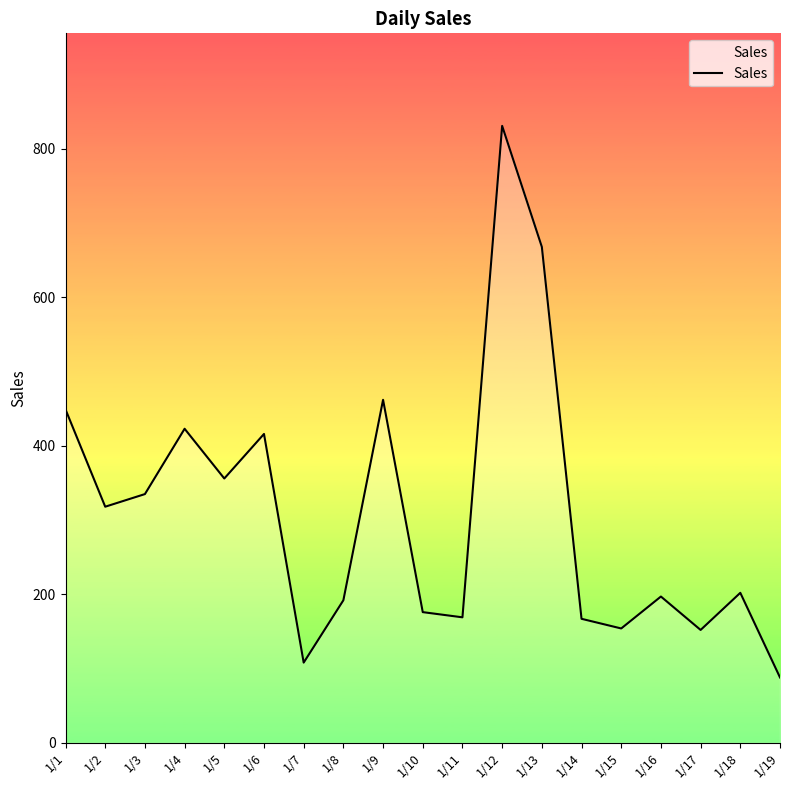

What is the approximate value at 1/9, to the nearest 50?

450